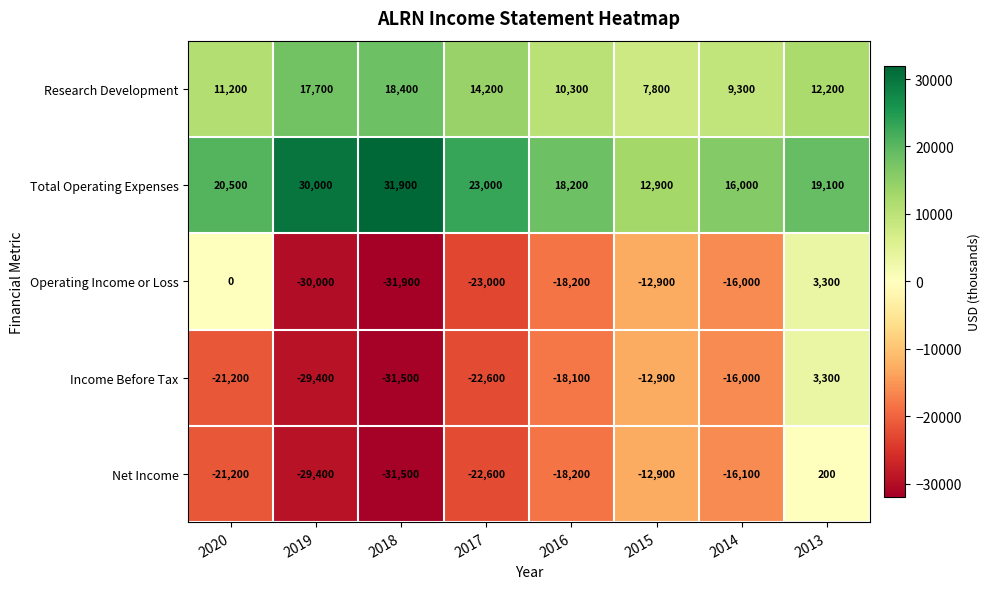

How many series are shown in this chart?

5